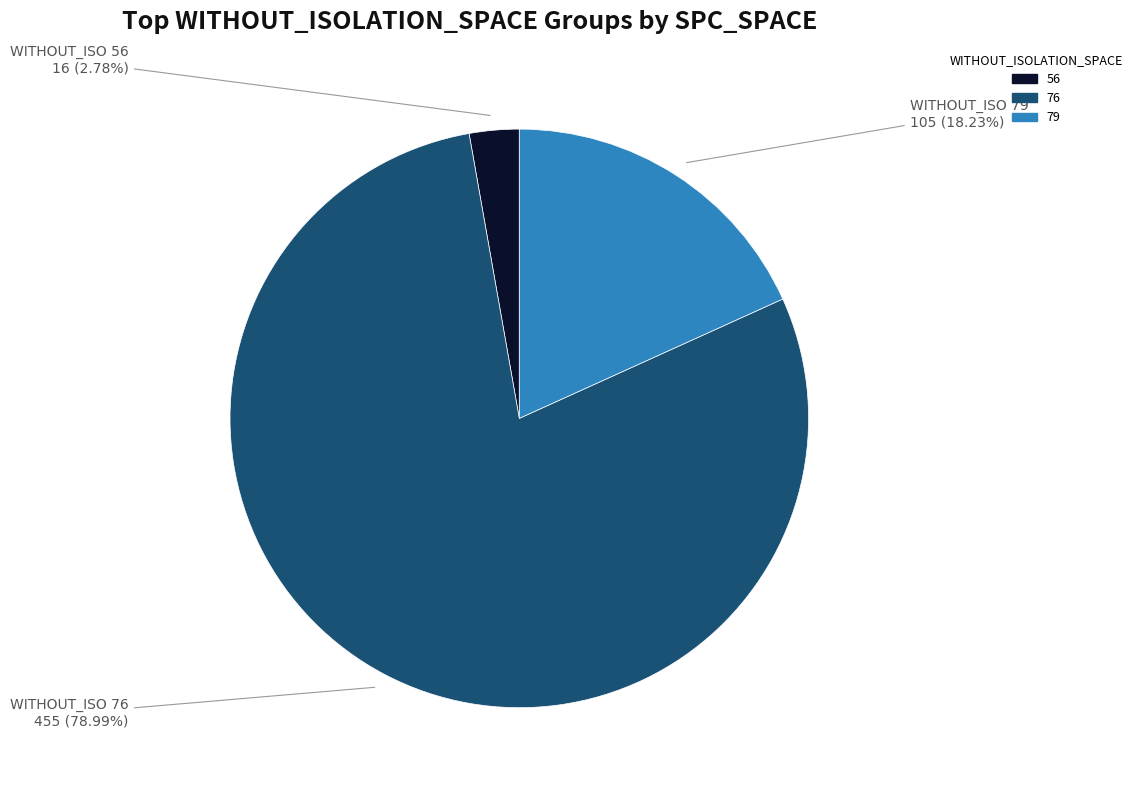

How many segments does this pie chart have?

3